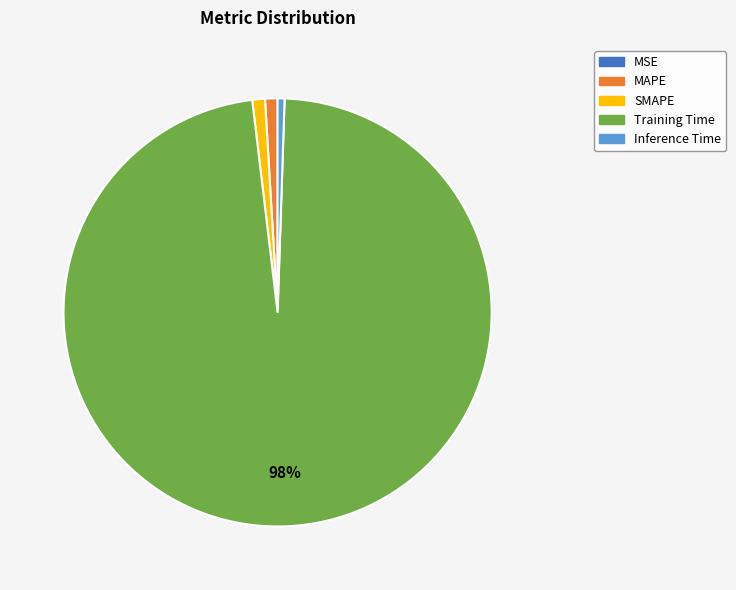

Combined, do Training Time and SMAPE account for over 50%?

Yes